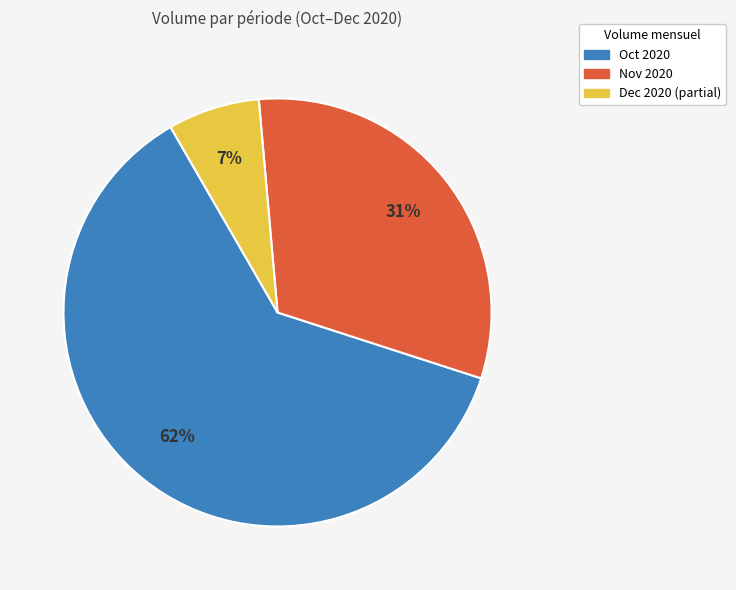

Is there any slice that represents more than half of the pie?

Yes